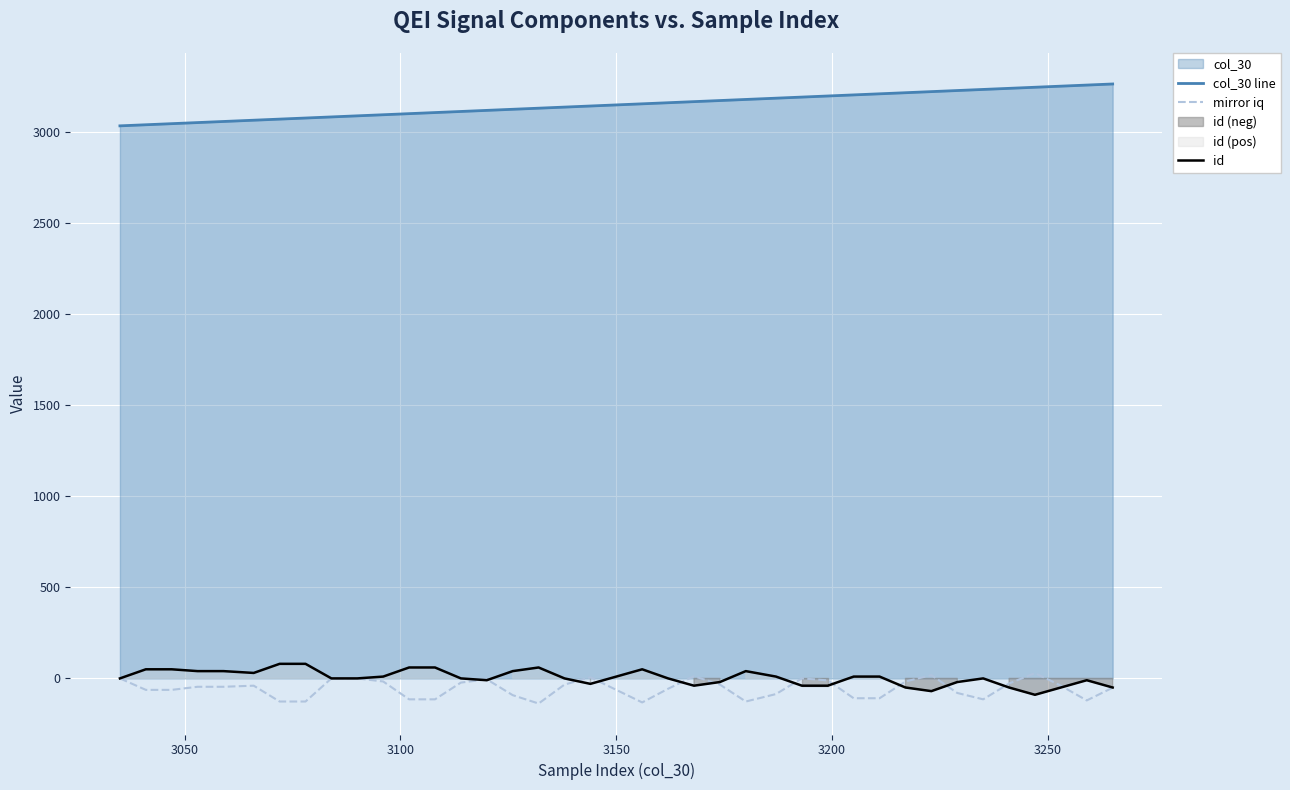

How many data points in col_30 line are above 3150?

19